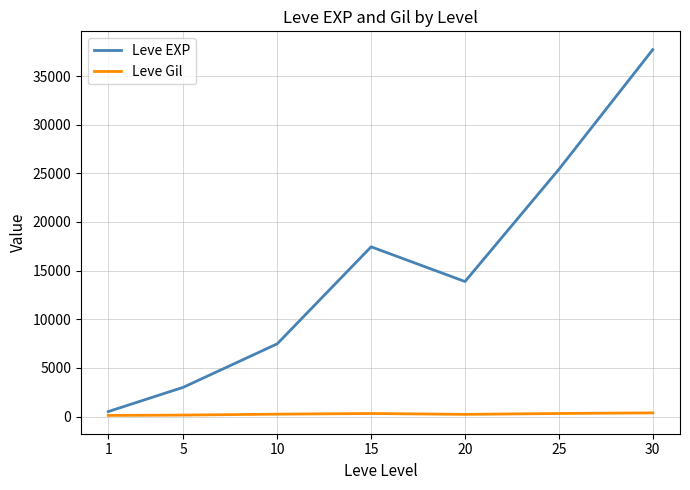

Is the value of Leve EXP at 5 greater than the value of Leve Gil at 30?

Yes